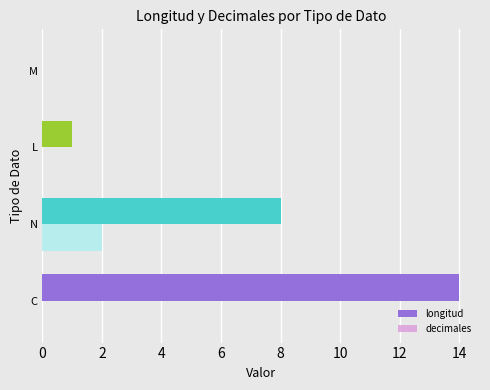

Which series has the largest total across all categories?

longitud